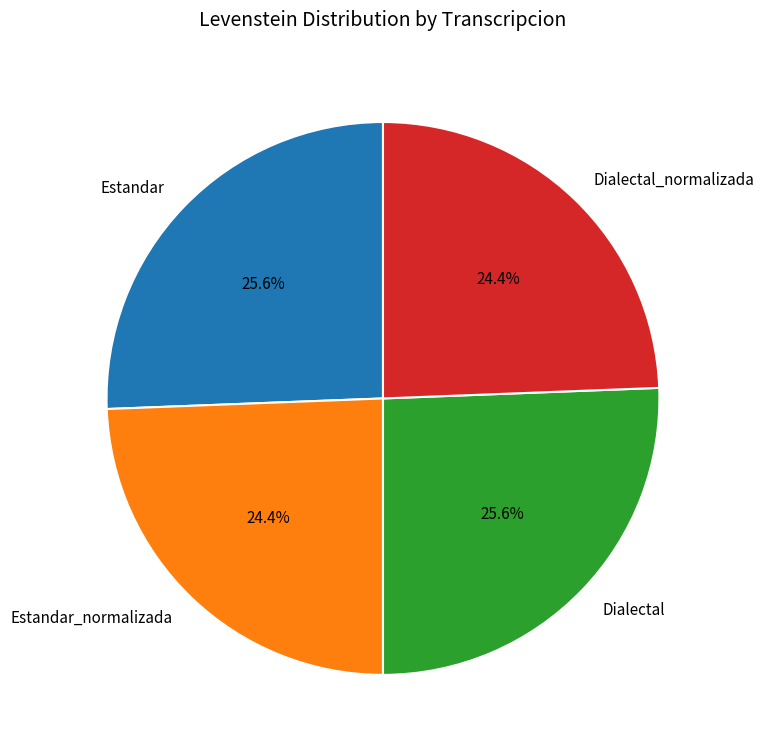

To the nearest percent, what portion does Dialectal represent?

26%